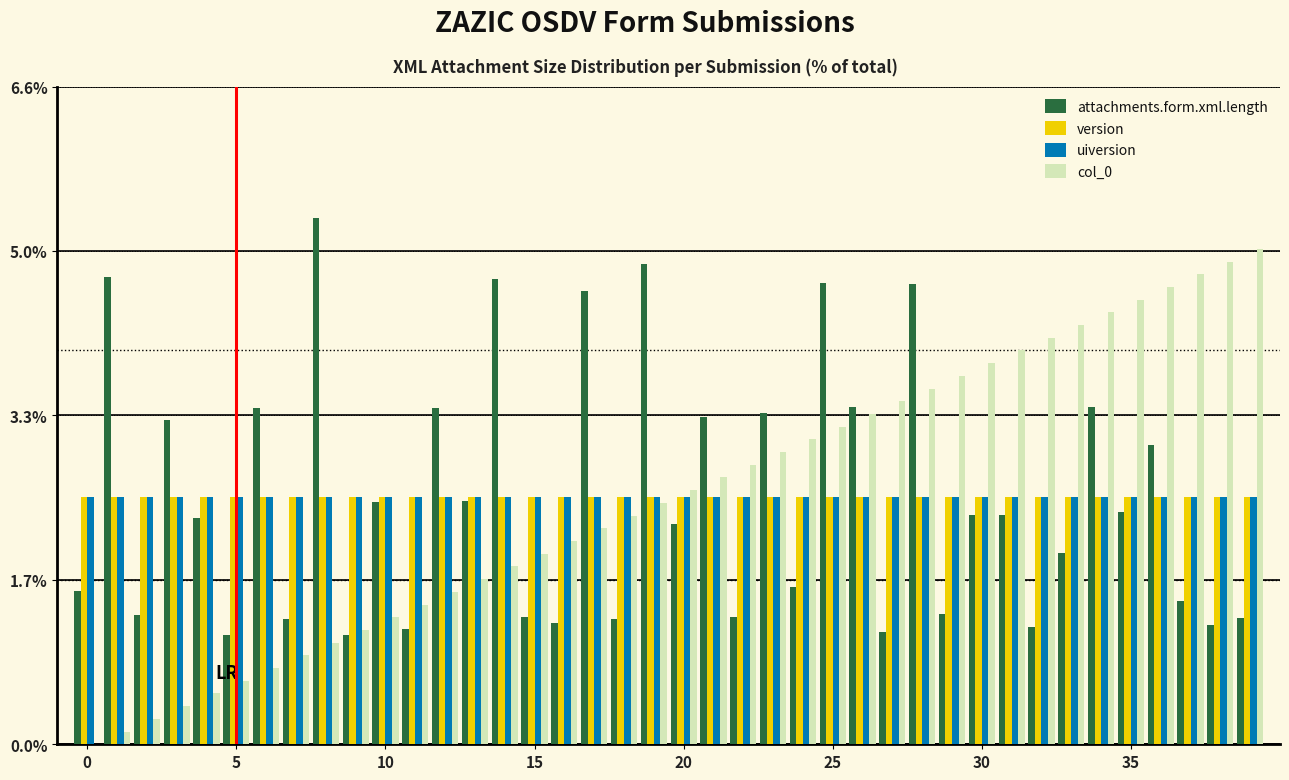

Count the number of data series in this chart.

4